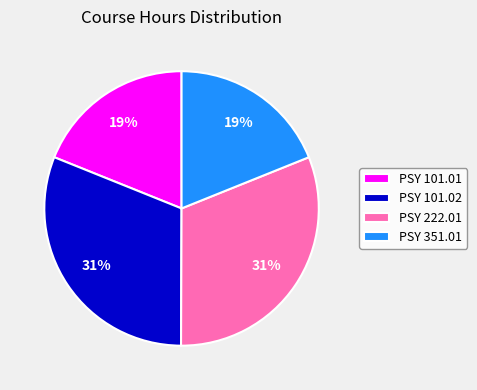

To the nearest percent, what portion does PSY 222.01 represent?

31%